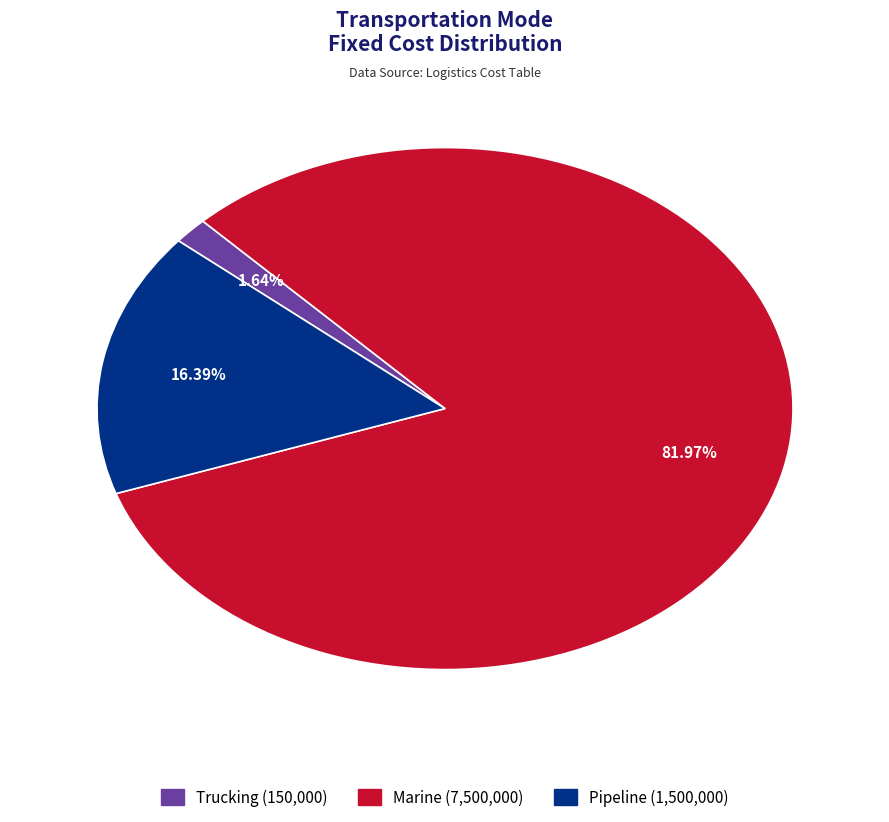

To the nearest percent, what is the difference between the Pipeline and Trucking slice percentages?

15%